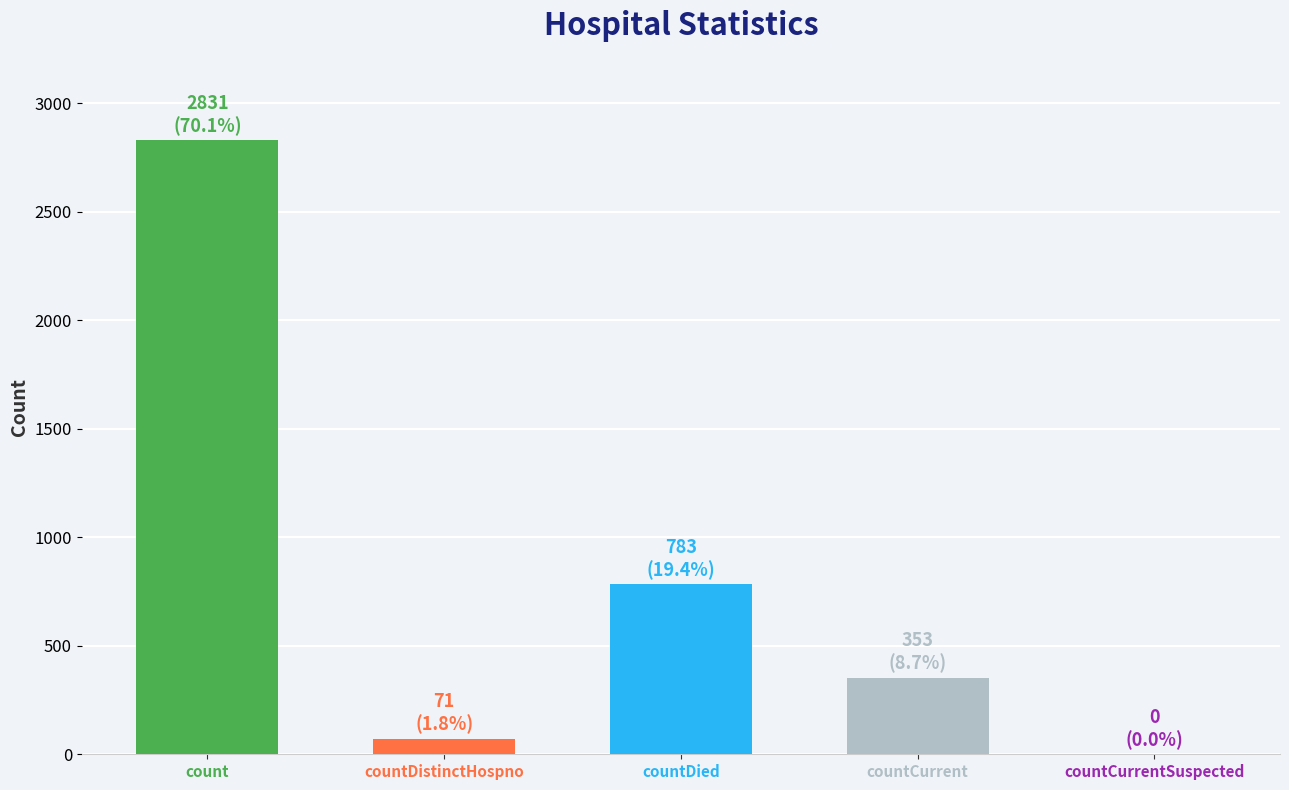

What is the average value?

808